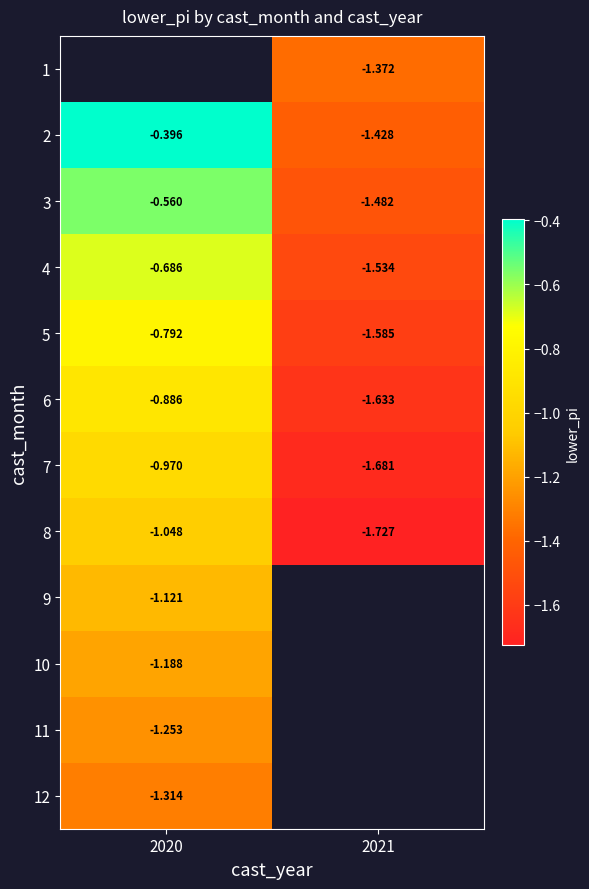

Which category has the highest value across all series?

2020